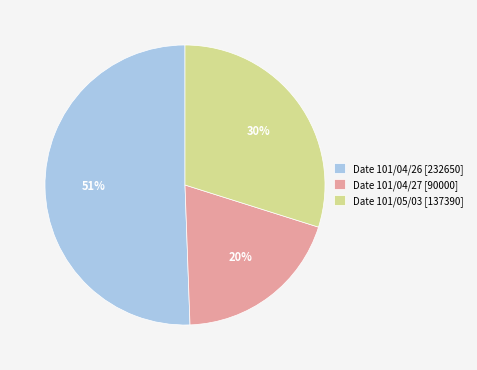

What percentage is the Date 101/04/27 [90000] slice, to the nearest percent?

20%